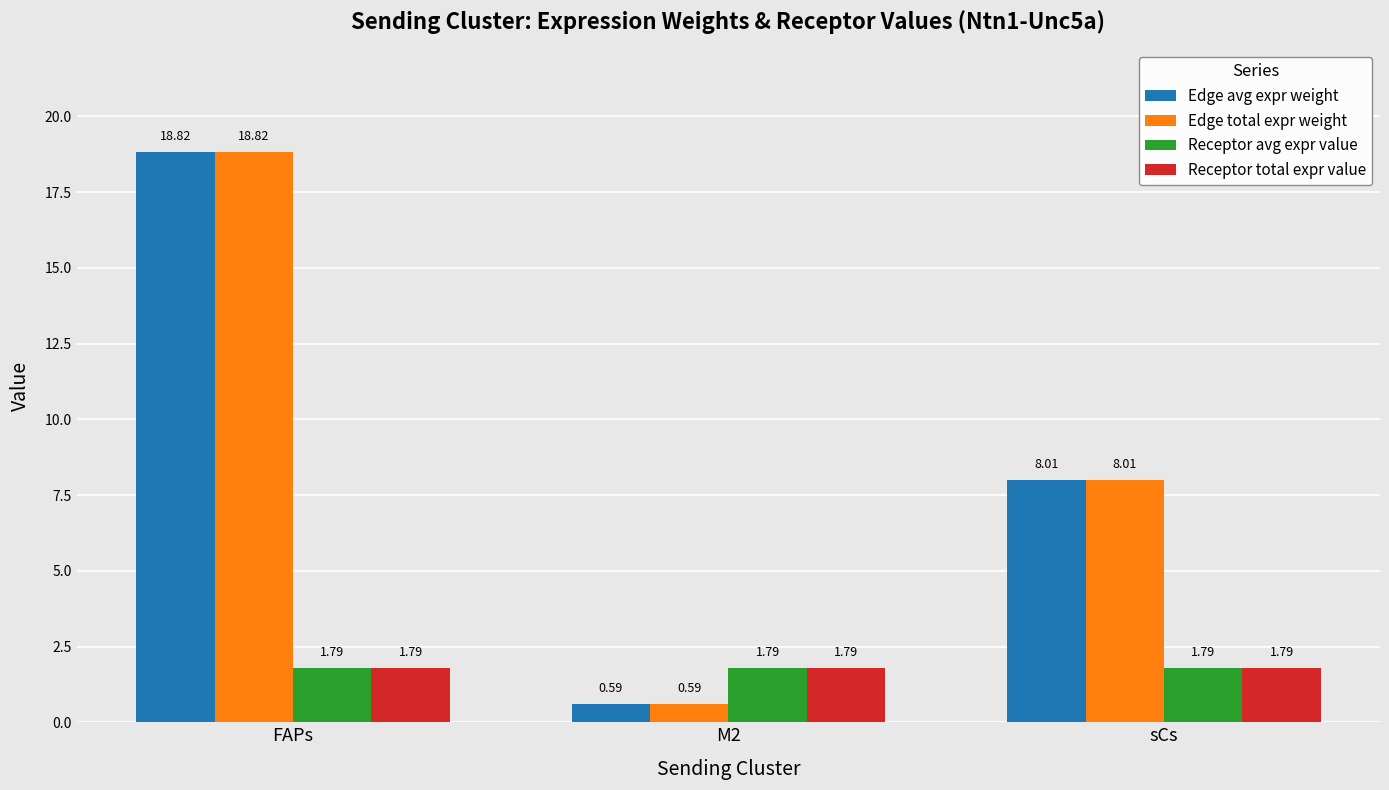

True or false: Receptor avg expr value has a value of 1.8 at FAPs.

True